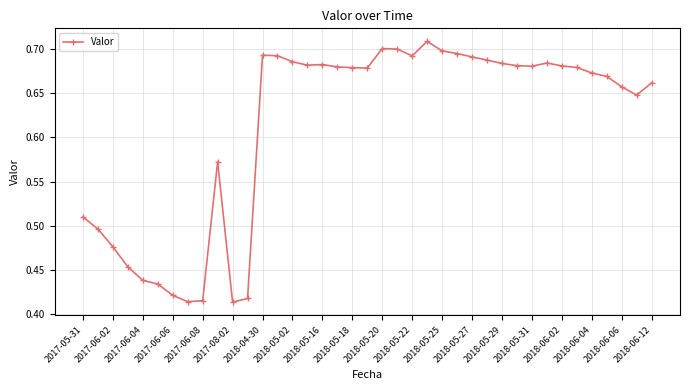

What is the difference between the maximum and minimum values?

0.3